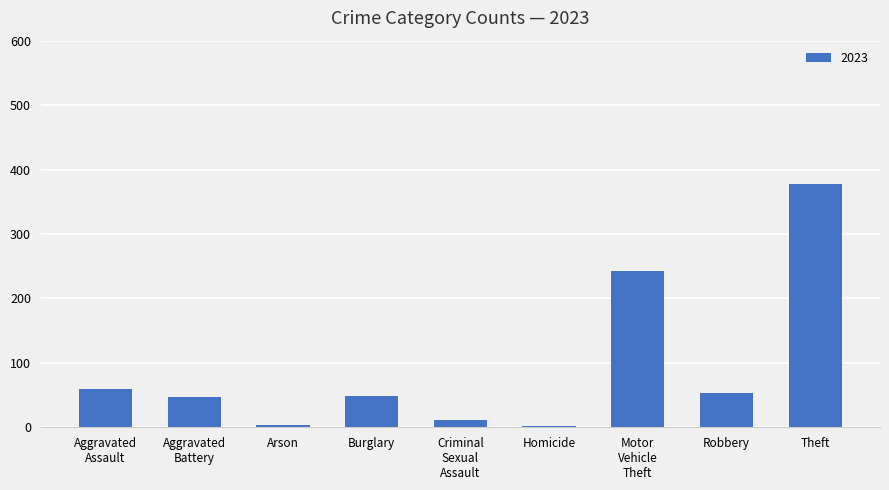

The value at Theft is 562. True or false?

False